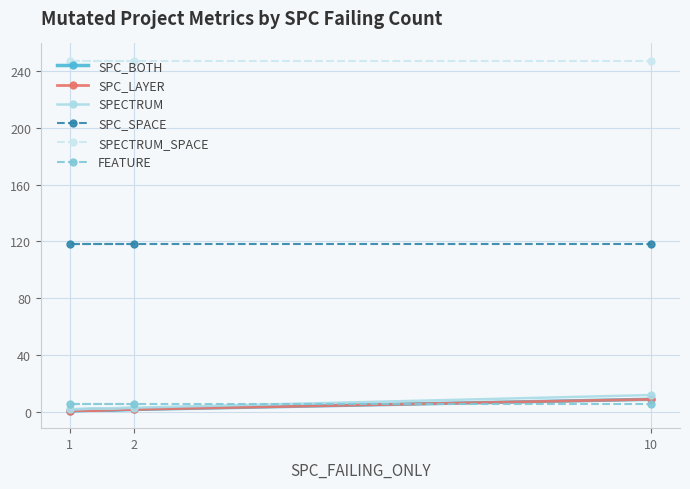

Which series has the largest total across all categories?

SPECTRUM_SPACE